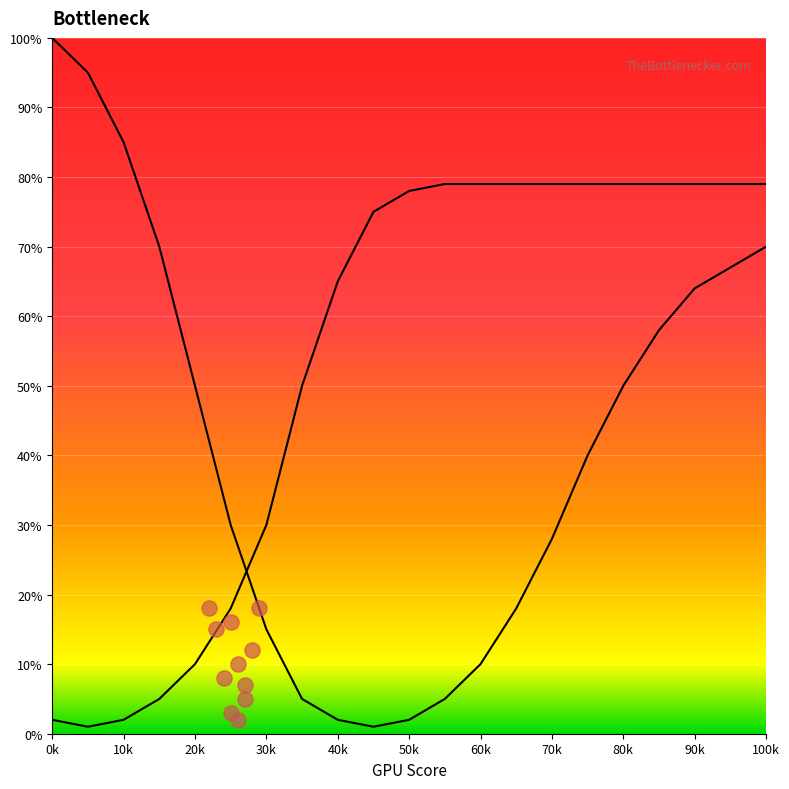

Which series has the largest total across all categories?

GPU Bottleneck